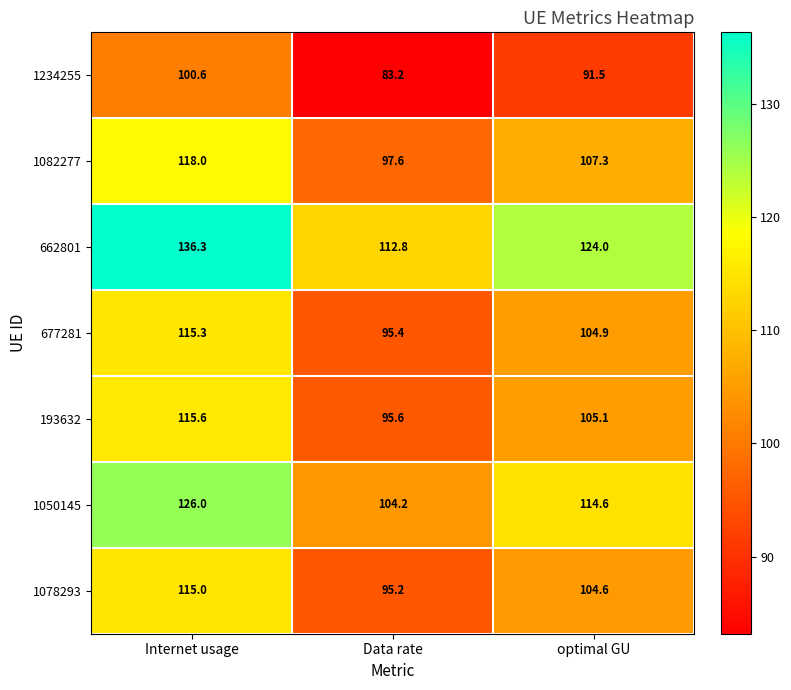

Where does the 1050145 series first go above 114?

Internet usage